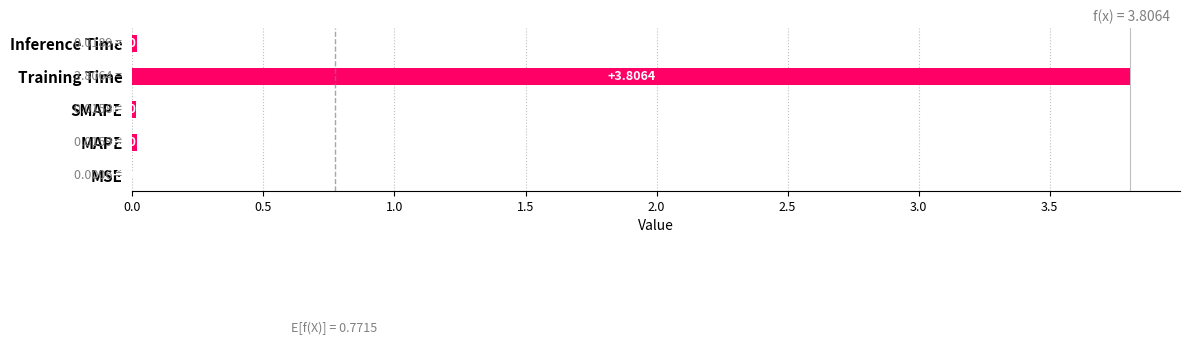

What is the change in value from MAPE to Training Time?

+3.8